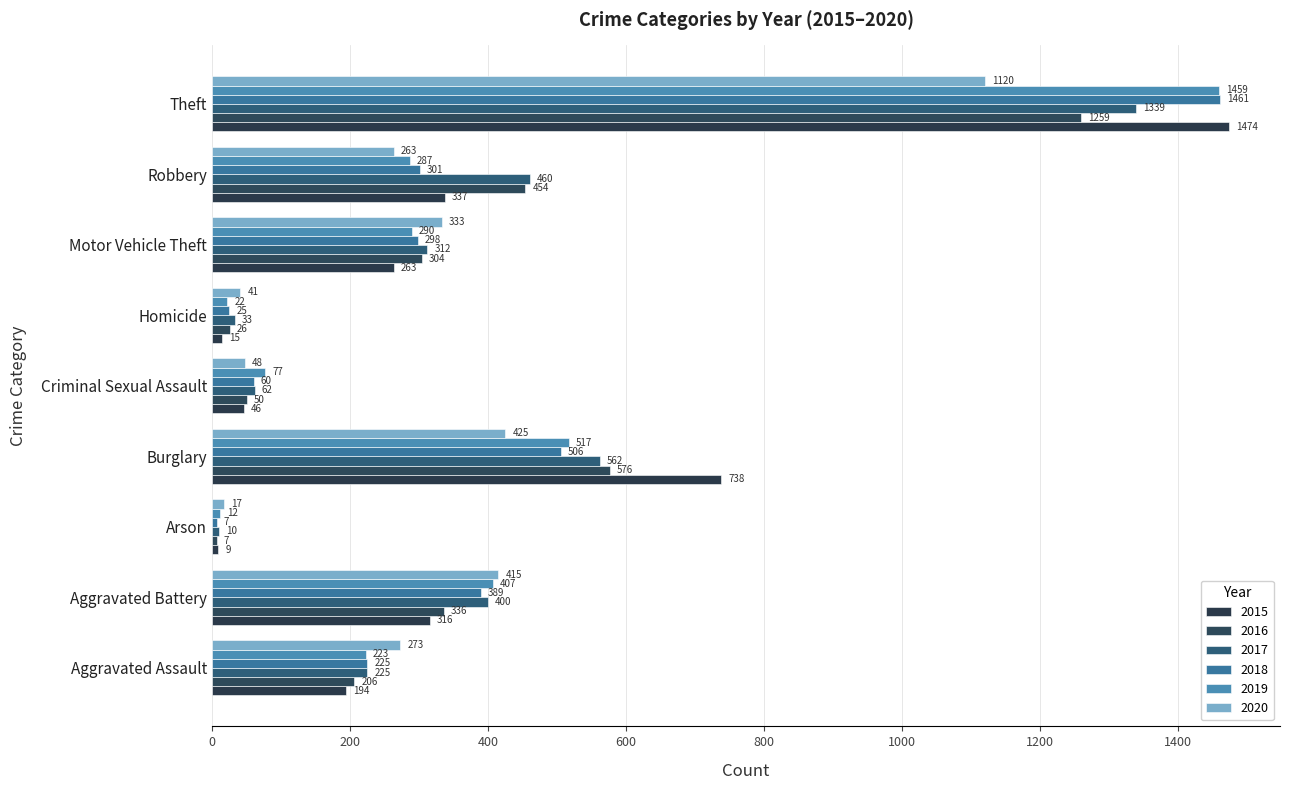

What is the label of the 3rd bar from the left?

Arson